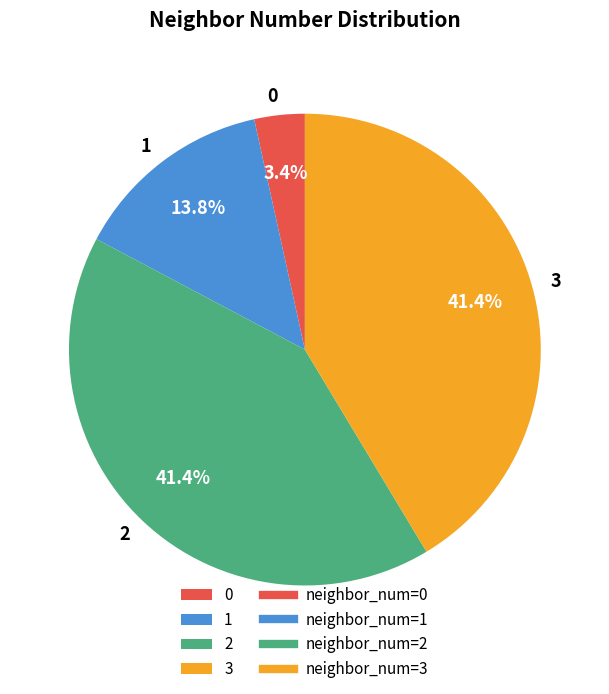

Count the number of slices in the pie.

4